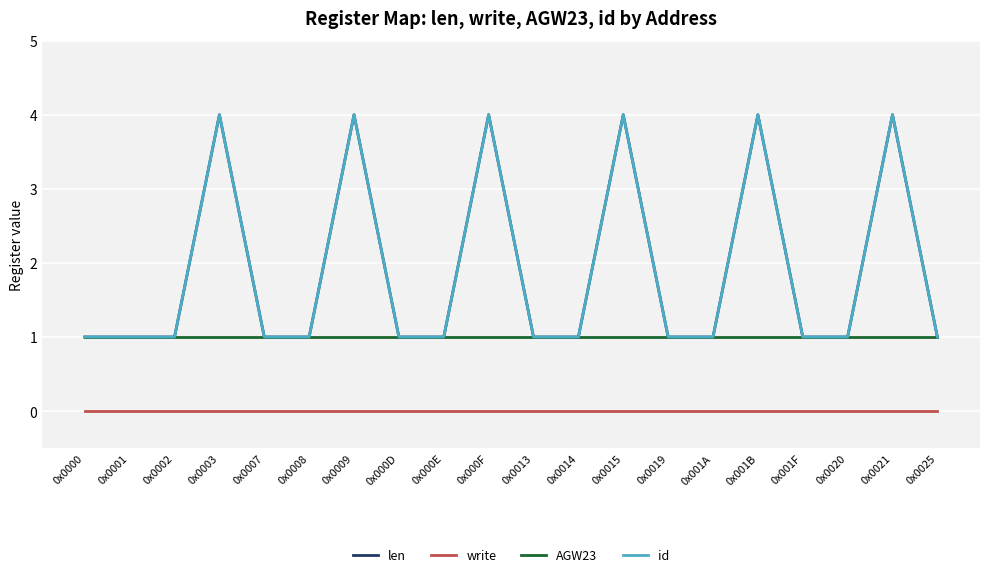

Reading right to left, what are all the values shown in this chart?

len: 0x0025=1	0x0021=4	0x0020=1	0x001F=1	0x001B=4	0x001A=1	0x0019=1	0x0015=4	0x0014=1	0x0013=1	0x000F=4	0x000E=1	0x000D=1	0x0009=4	0x0008=1	0x0007=1	0x0003=4	0x0002=1	0x0001=1	0x0000=1
write: 0x0025=0	0x0021=0	0x0020=0	0x001F=0	0x001B=0	0x001A=0	0x0019=0	0x0015=0	0x0014=0	0x0013=0	0x000F=0	0x000E=0	0x000D=0	0x0009=0	0x0008=0	0x0007=0	0x0003=0	0x0002=0	0x0001=0	0x0000=0
AGW23: 0x0025=1	0x0021=1	0x0020=1	0x001F=1	0x001B=1	0x001A=1	0x0019=1	0x0015=1	0x0014=1	0x0013=1	0x000F=1	0x000E=1	0x000D=1	0x0009=1	0x0008=1	0x0007=1	0x0003=1	0x0002=1	0x0001=1	0x0000=1
id: 0x0025=1	0x0021=4	0x0020=1	0x001F=1	0x001B=4	0x001A=1	0x0019=1	0x0015=4	0x0014=1	0x0013=1	0x000F=4	0x000E=1	0x000D=1	0x0009=4	0x0008=1	0x0007=1	0x0003=4	0x0002=1	0x0001=1	0x0000=1